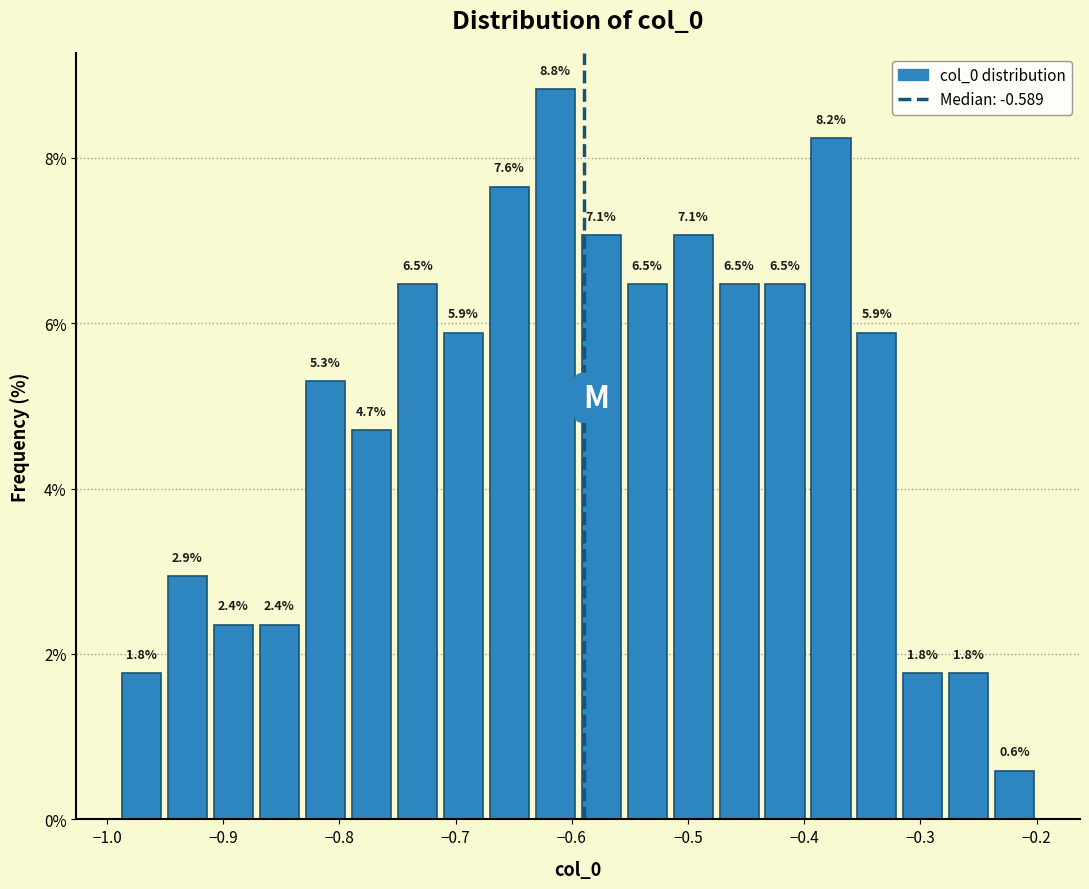

Around what value on the x-axis is the tallest bar? Give the approximate position of its centre, as read against the axis.

-0.61